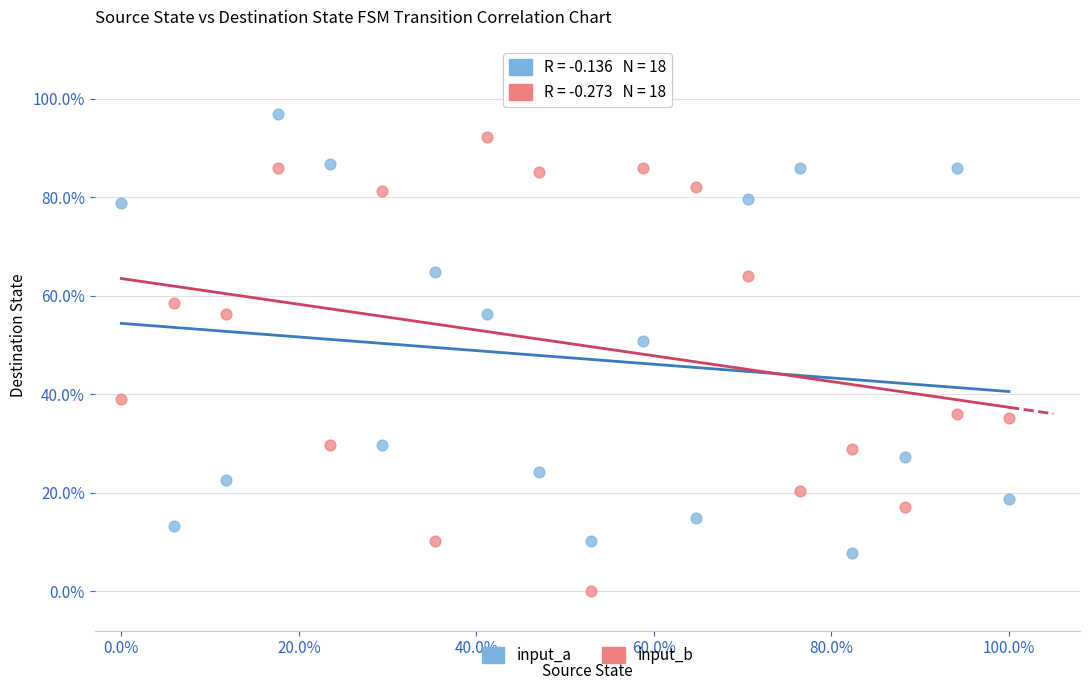

Which series reaches the maximum Y coordinate?

input_a